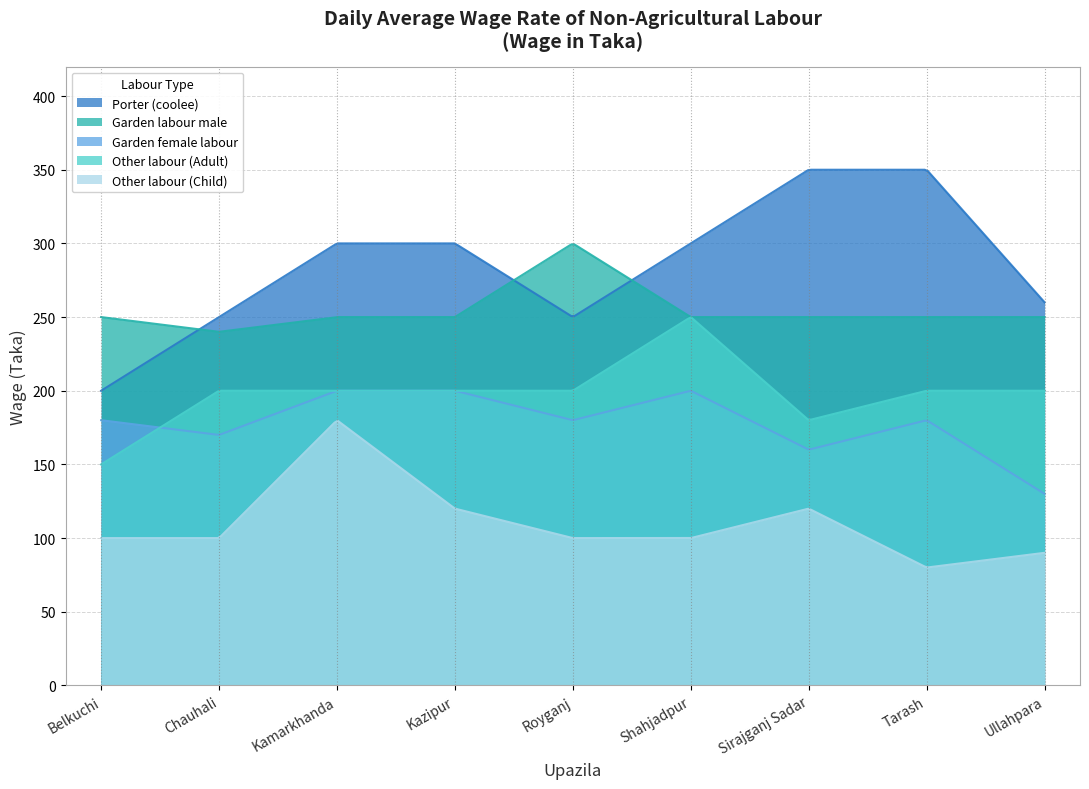

List the labels in order of Other labour (Adult) value, smallest first.

Belkuchi, Sirajganj Sadar, Chauhali, Kamarkhanda, Kazipur, Royganj, Tarash, Ullahpara, Shahjadpur